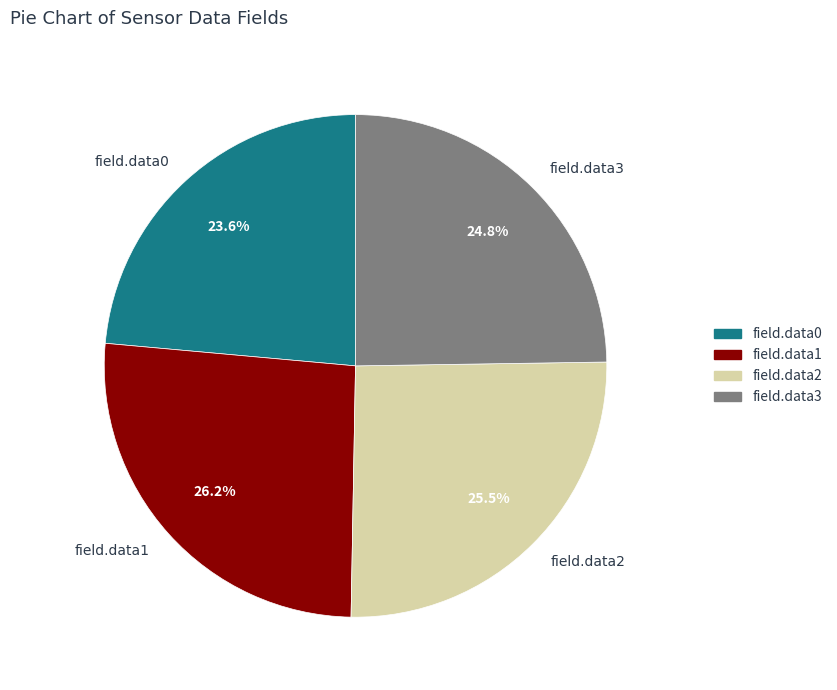

Between field.data0 and field.data3, which is larger?

field.data3